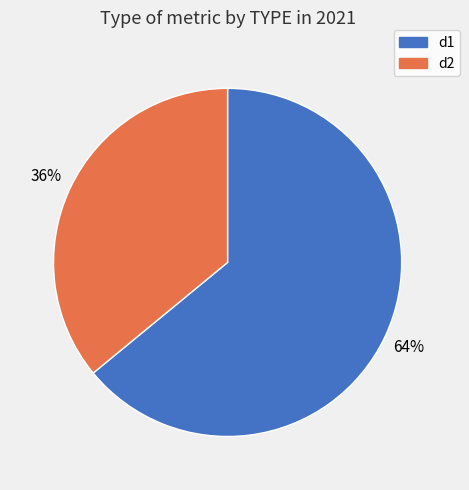

Is there a majority slice in this chart?

Yes